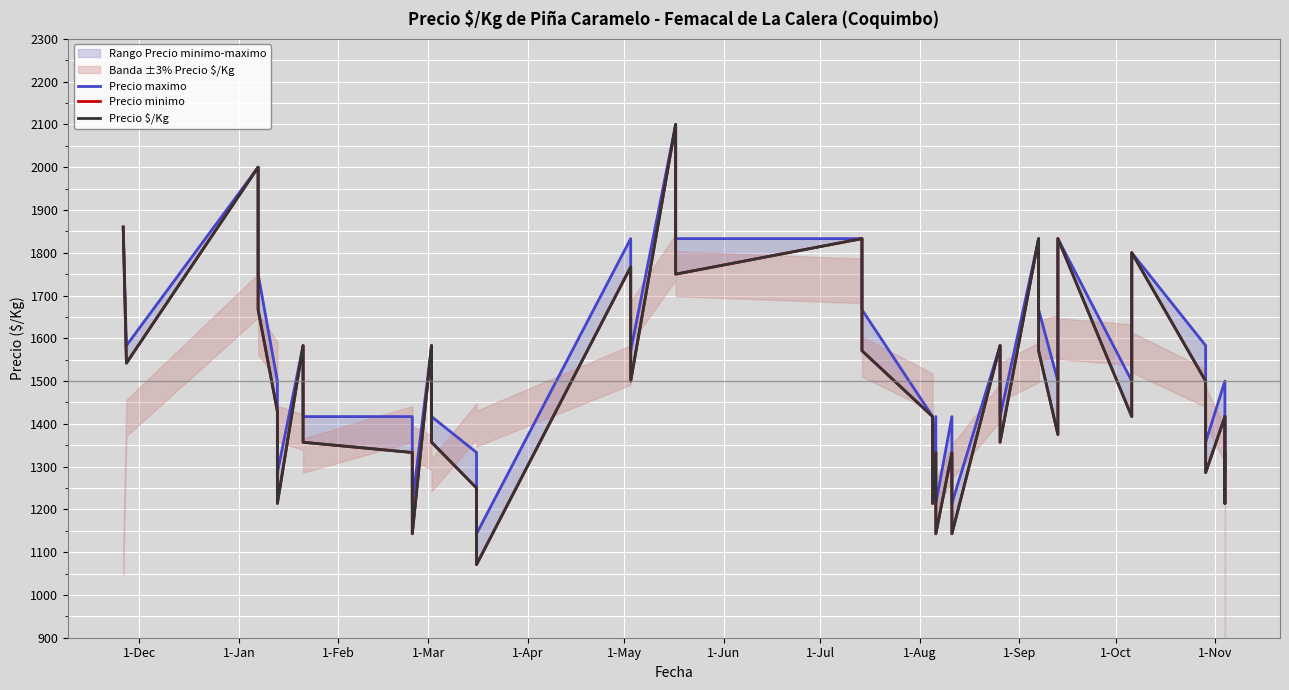

Reading left to right, transcribe all the data shown in this chart.

Precio maximo: 1860	1583	2000	1750	1500	1417	1286	1583	1417	1417	1214	1583	1417	1333	1143	1833	1571	2100	1833	1833	1667	1417	1286	1417	1214	1417	1214	1583	1417	1833	1667	1500	1833	1500	1800	1583	1357	1500	1286	1417
Precio minimo: 1860	1542	2000	1667	1429	1417	1214	1583	1357	1333	1143	1583	1357	1250	1071	1767	1500	2100	1750	1833	1571	1417	1214	1333	1143	1333	1143	1583	1357	1833	1571	1375	1833	1417	1800	1500	1286	1417	1214	1333
Precio $/Kg: 1860	1542	2000	1667	1429	1417	1214	1583	1357	1333	1143	1583	1357	1250	1071	1767	1500	2100	1750	1833	1571	1417	1214	1333	1143	1333	1143	1583	1357	1833	1571	1375	1833	1417	1800	1500	1286	1417	1214	1333